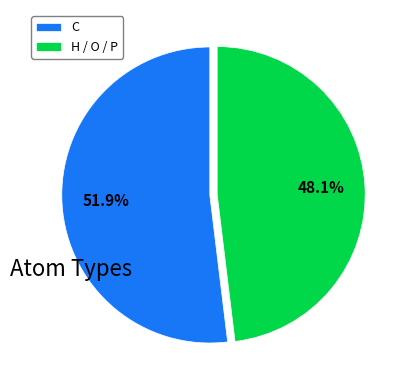

Rank the categories by value from lowest to highest.

H / O / P, C